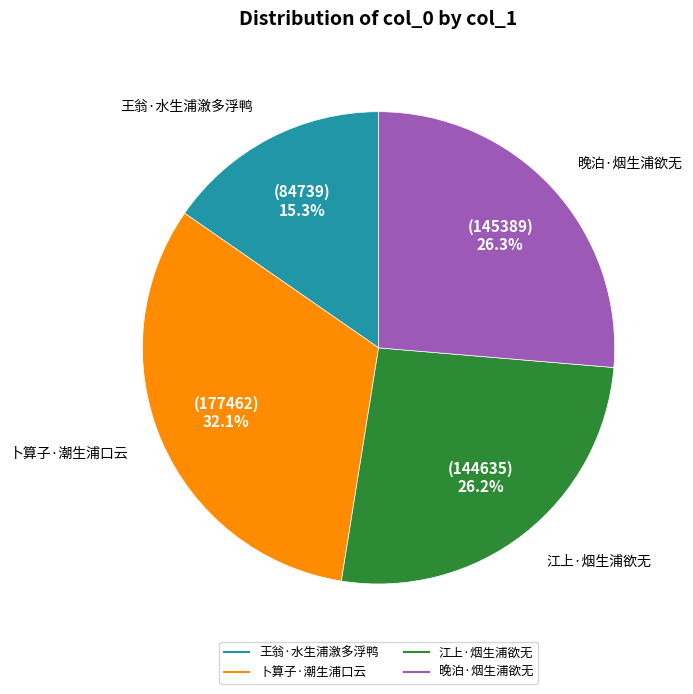

To the nearest percent, what is the combined percentage of 江上·烟生浦欲无 and 卜算子·潮生浦口云?

58%